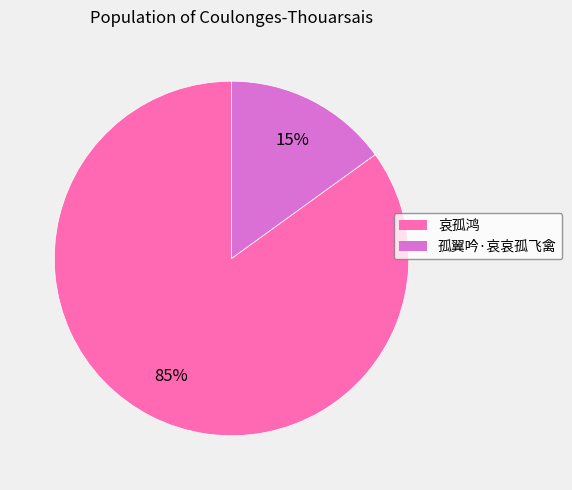

To the nearest percent, what is the combined percentage of 哀孤鸿 and 孤翼吟·哀哀孤飞禽?

100%